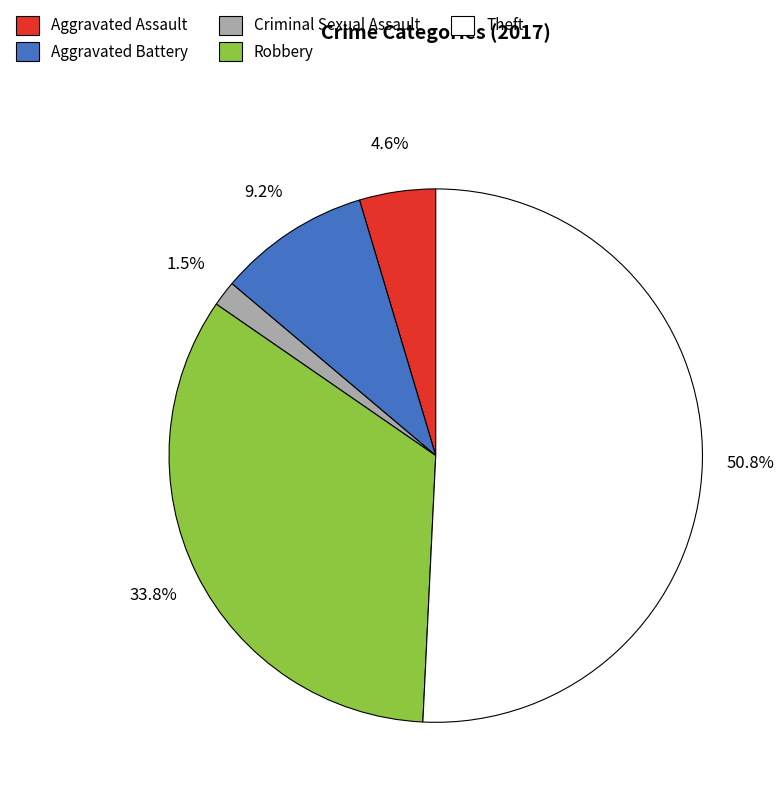

To the nearest percent, what is the combined percentage of Theft and Aggravated Battery?

60%